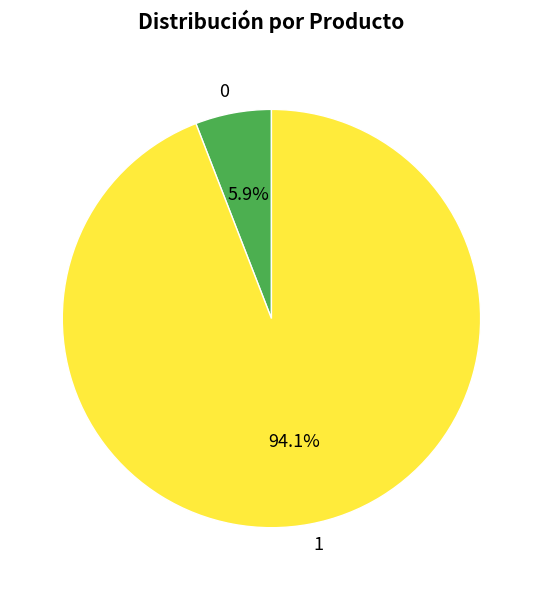

True or false: 1 accounts for 99% of the total.

False